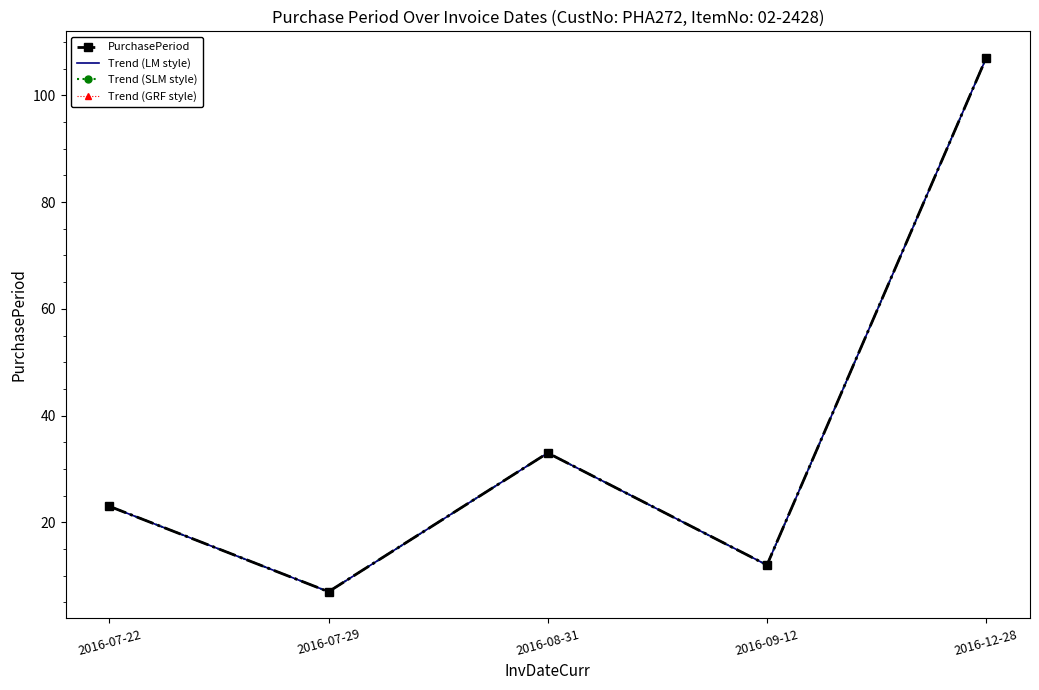

True or false: Trend (SLM style) has a value of 11 at 2016-07-29.

False